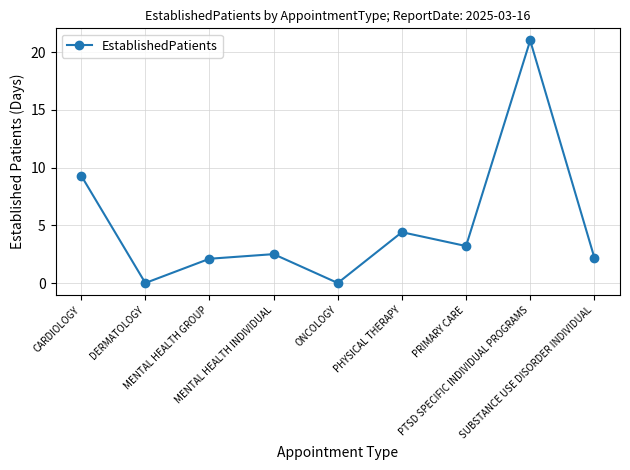

Approximately how many times larger is the value at PRIMARY CARE compared to MENTAL HEALTH GROUP?

1.5